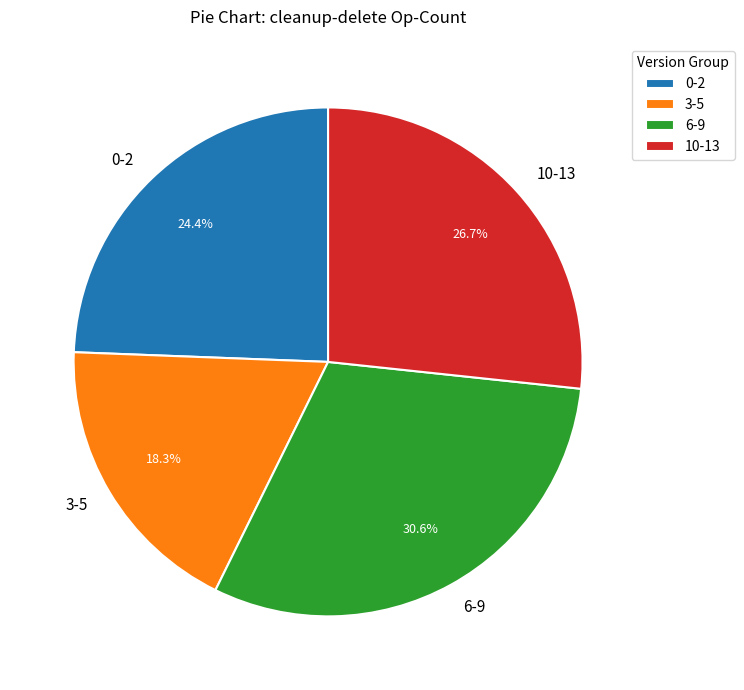

Rank the categories by value from lowest to highest.

3-5, 0-2, 10-13, 6-9